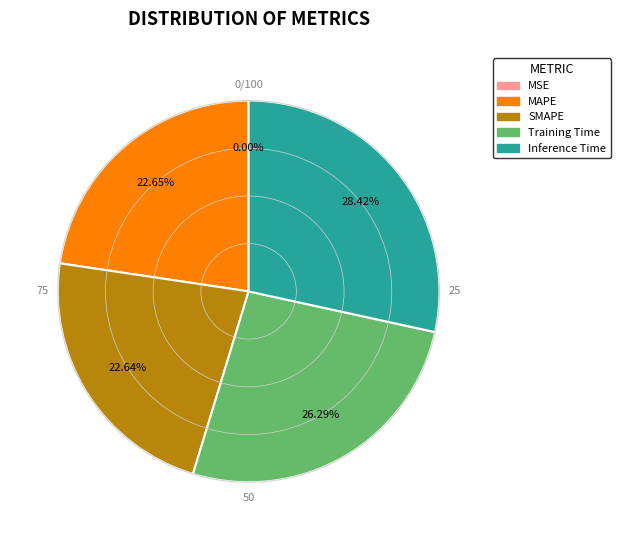

What is the largest slice in the pie chart?

Inference Time